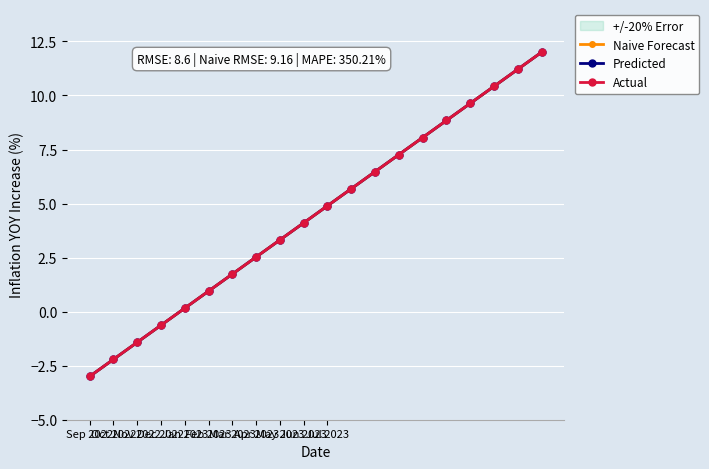

At how many categories does at least one series exceed 11?

2